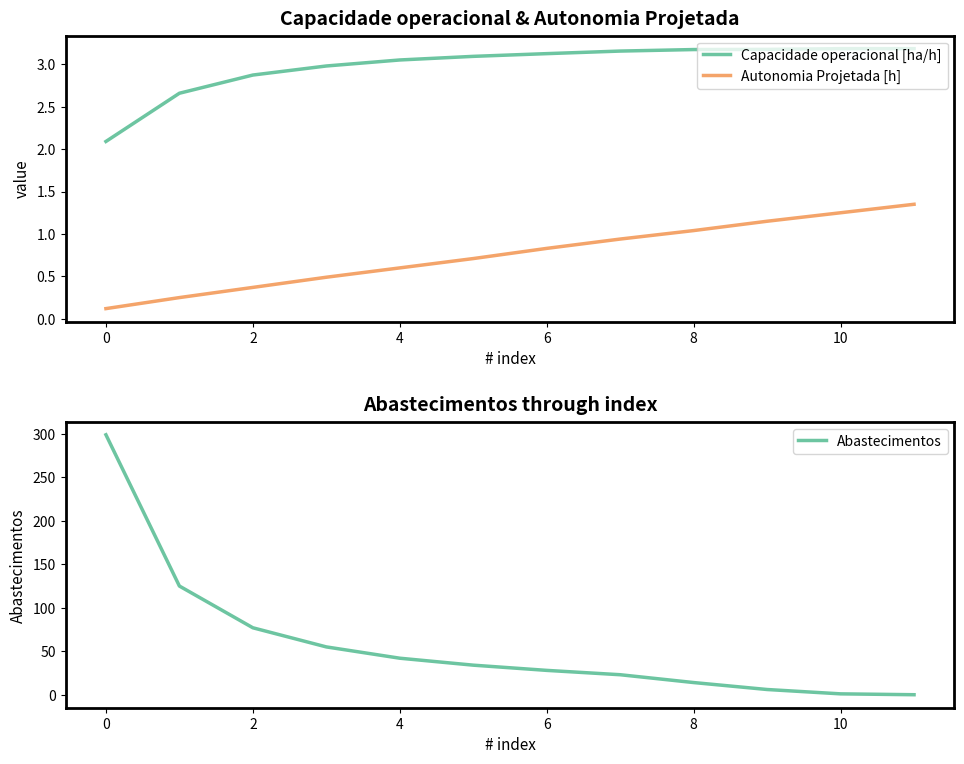

What is the sum of the Abastecimentos values at 2 and 10?

78